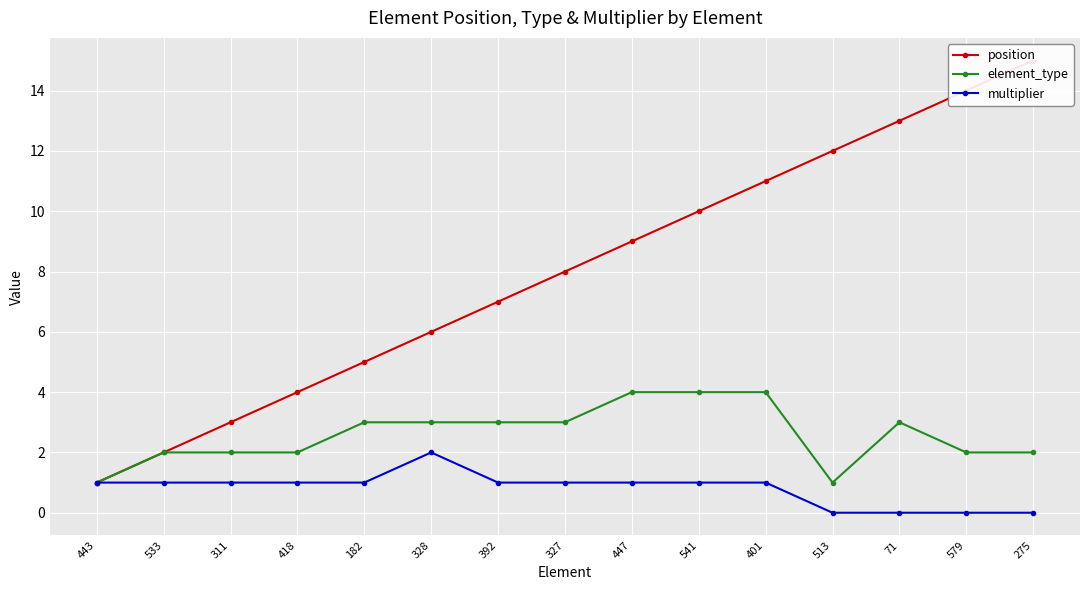

True or false: element_type and position intersect in this chart.

False